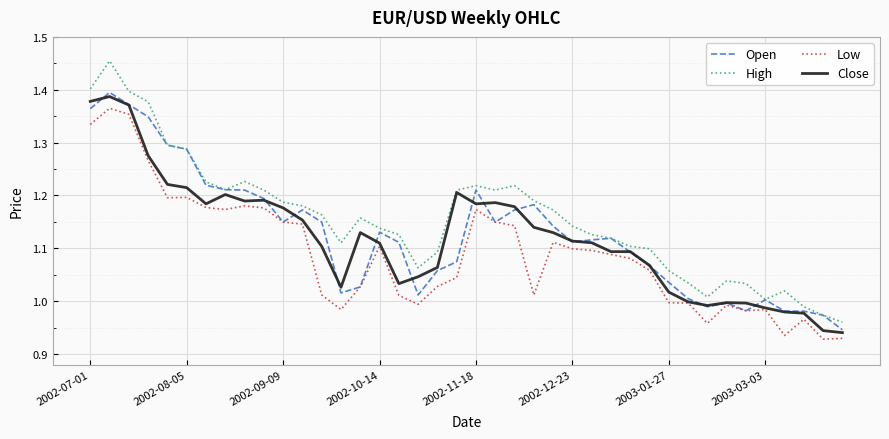

True or false: Low and High intersect in this chart.

False